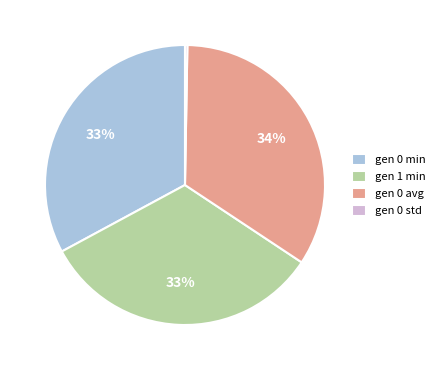

To the nearest percent, what is the combined percentage of gen 0 min and gen 1 min?

66%